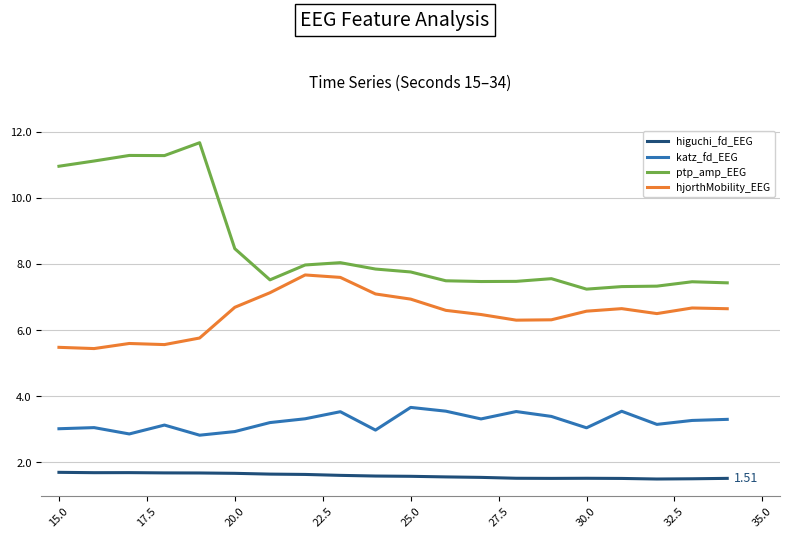

What is the difference between the maximum and minimum values in the katz_fd_EEG series?

0.8